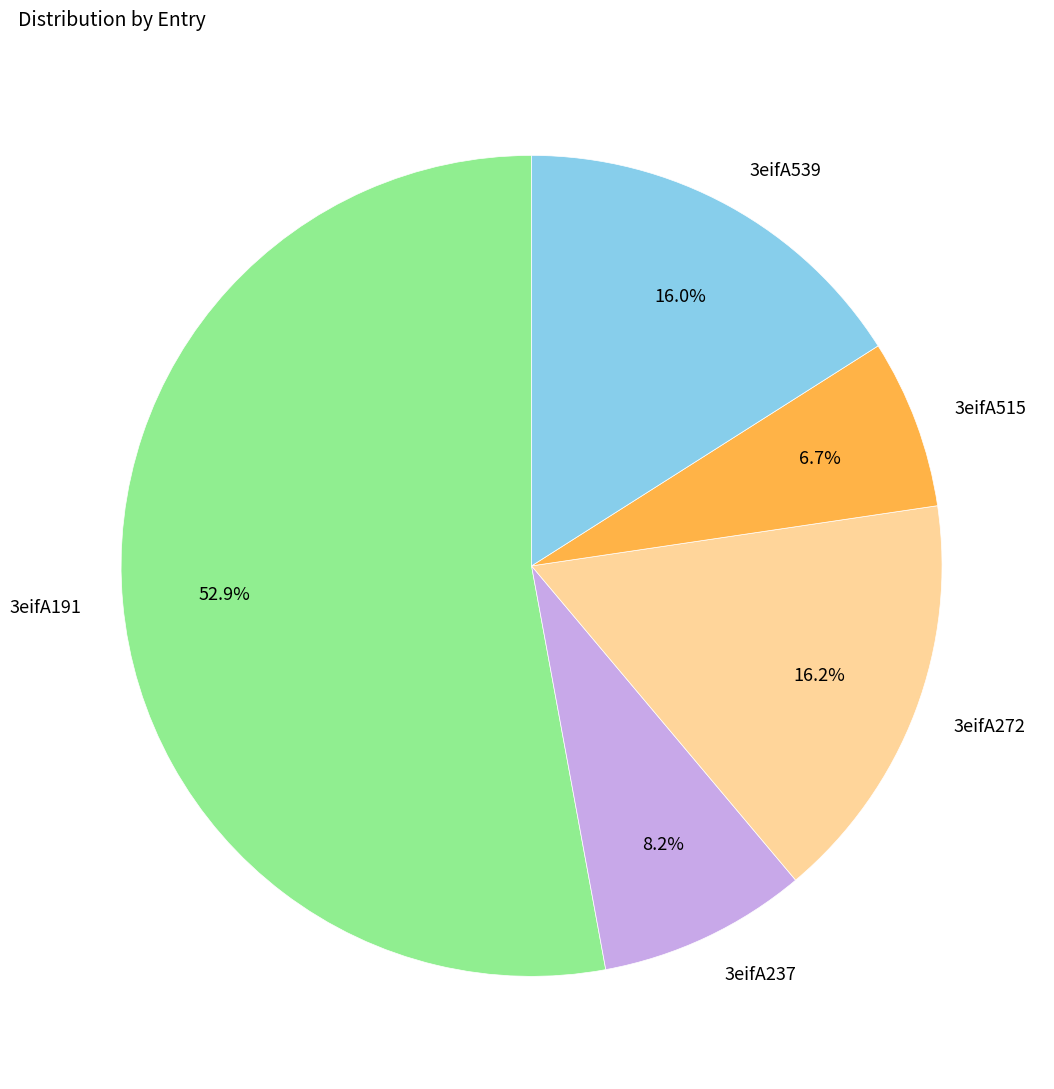

How many segments does this pie chart have?

5